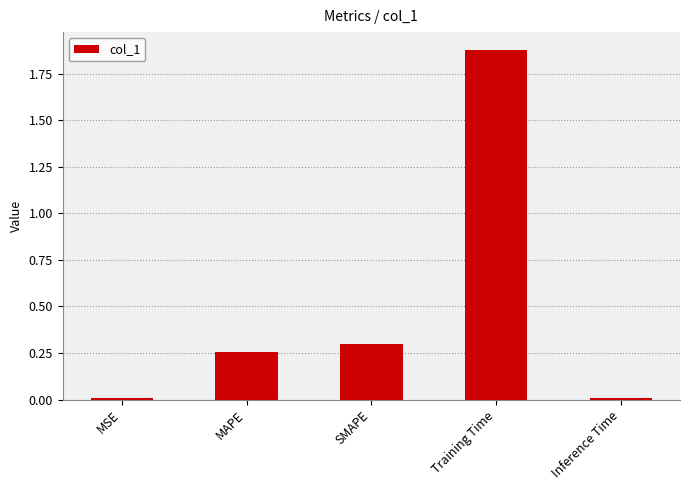

What is the change in value from MAPE to Training Time?

+1.6